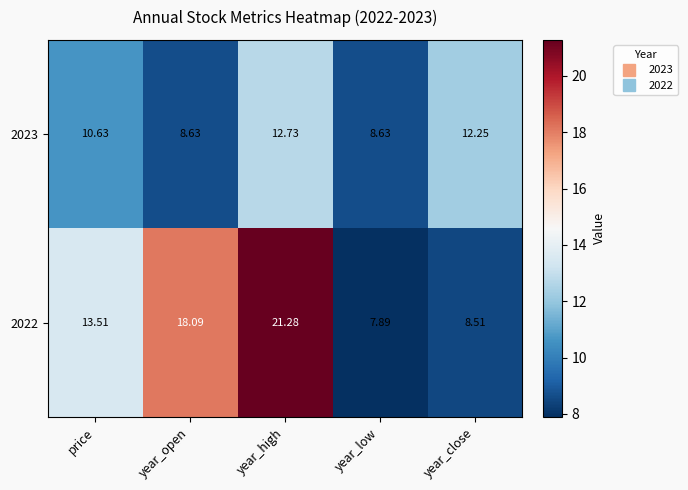

Is the value of 2022 at year_close greater than the value of 2023 at year_high?

No